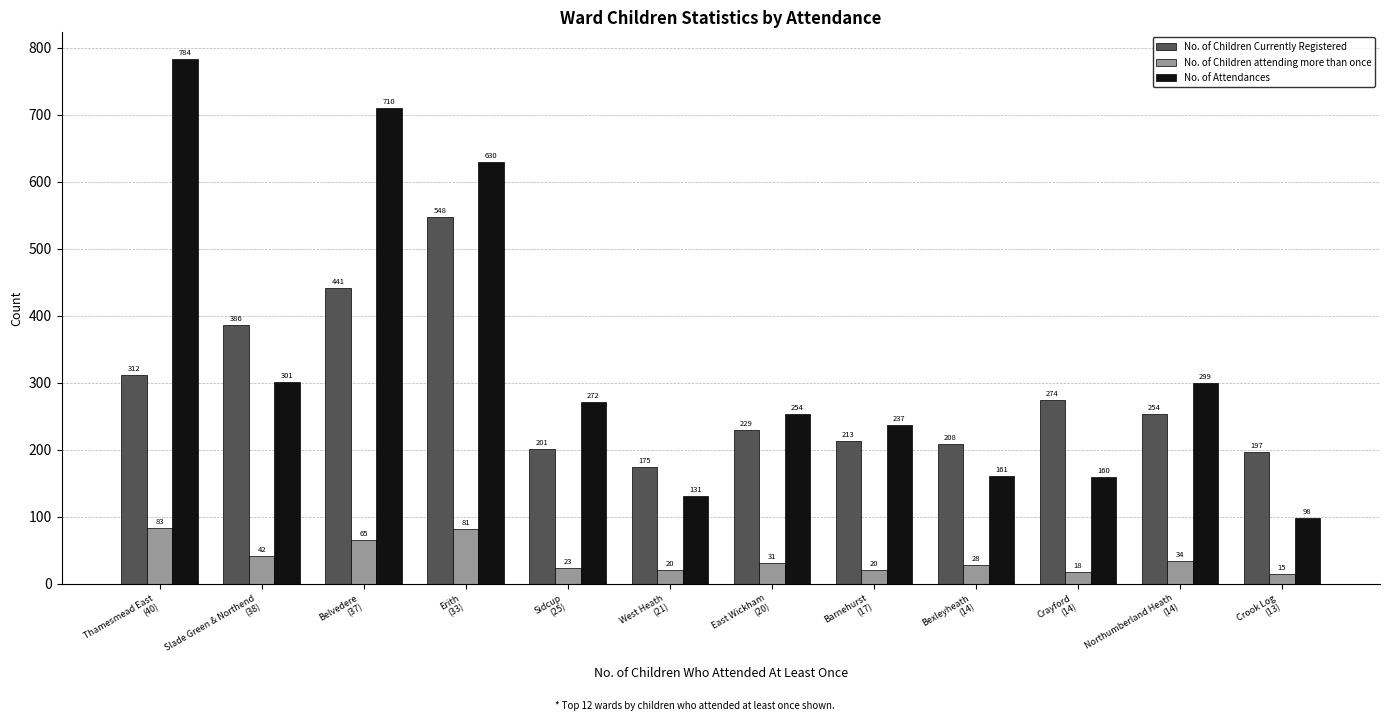

List the series in order of their overall mean, highest first.

No. of Attendances, No. of Children Currently Registered, No. of Children attending more than once